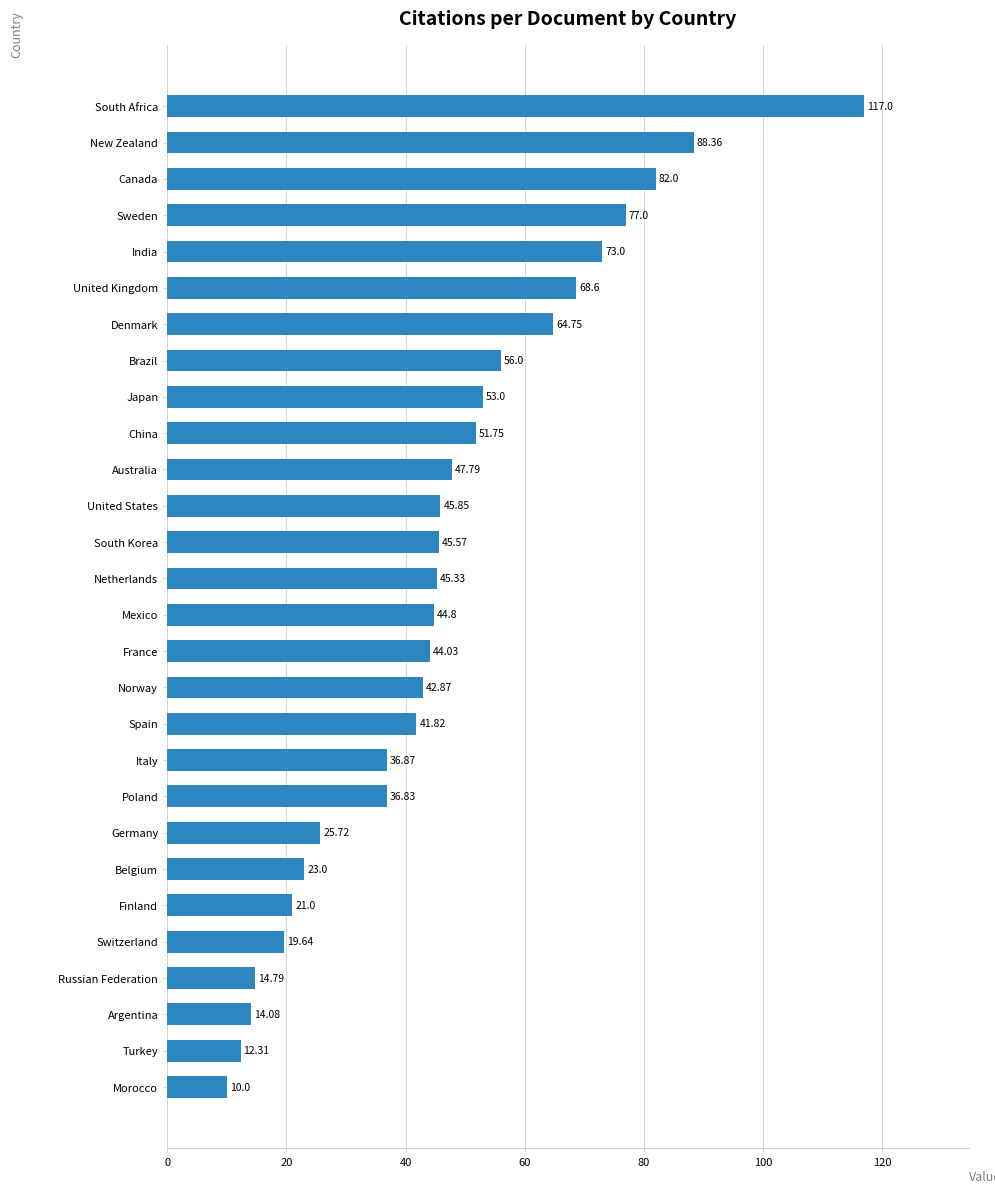

Rank the categories by value from highest to lowest.

South Africa, New Zealand, Canada, Sweden, India, United Kingdom, Denmark, Brazil, Japan, China, Australia, United States, South Korea, Netherlands, Mexico, France, Norway, Spain, Italy, Poland, Germany, Belgium, Finland, Switzerland, Russian Federation, Argentina, Turkey, Morocco